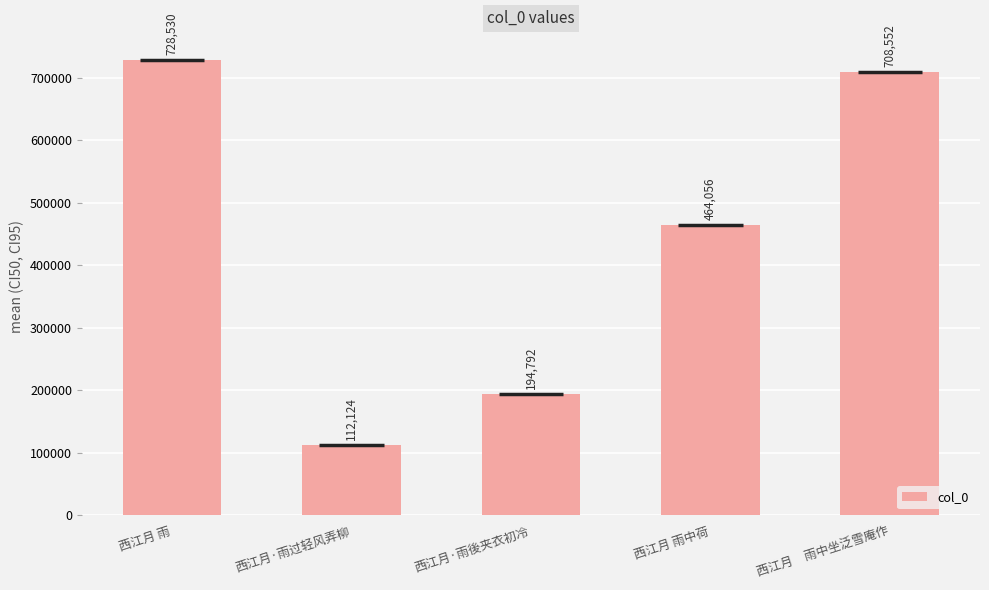

What is the greatest value displayed?

728530